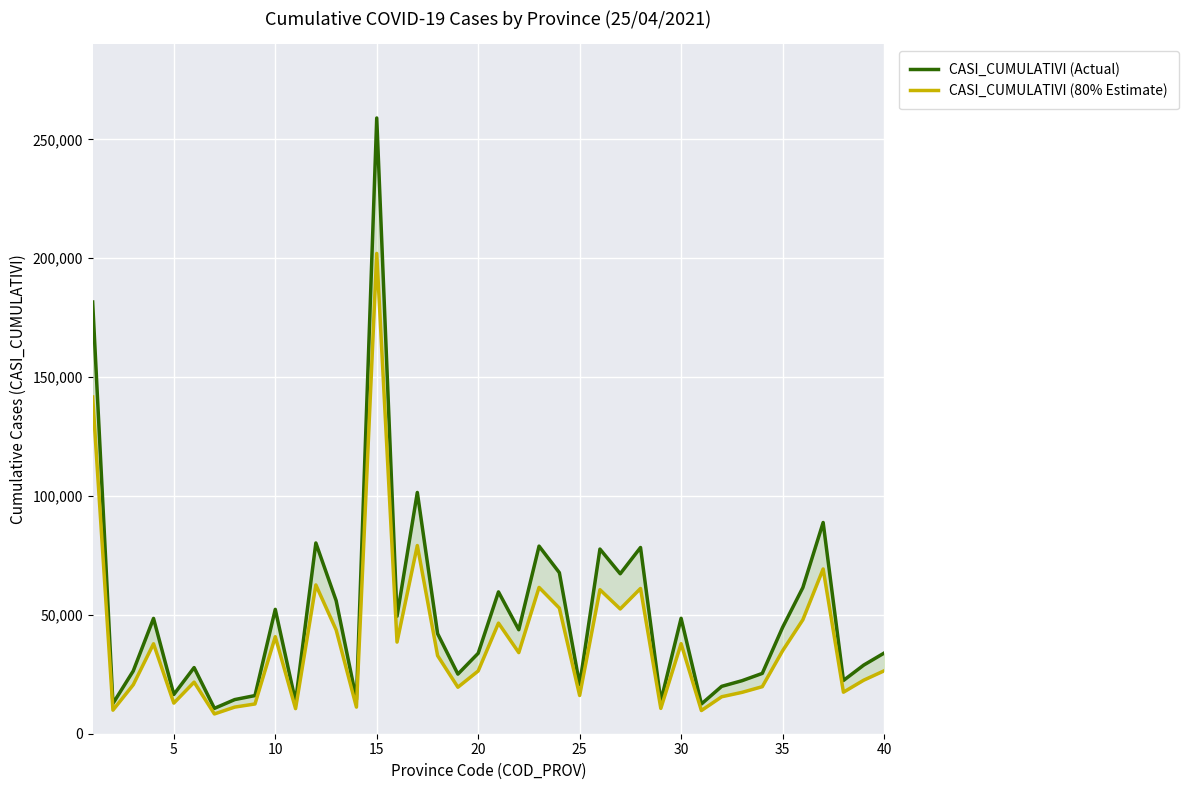

Which series changed the most between 5 and 10?

CASI_CUMULATIVI (Actual)